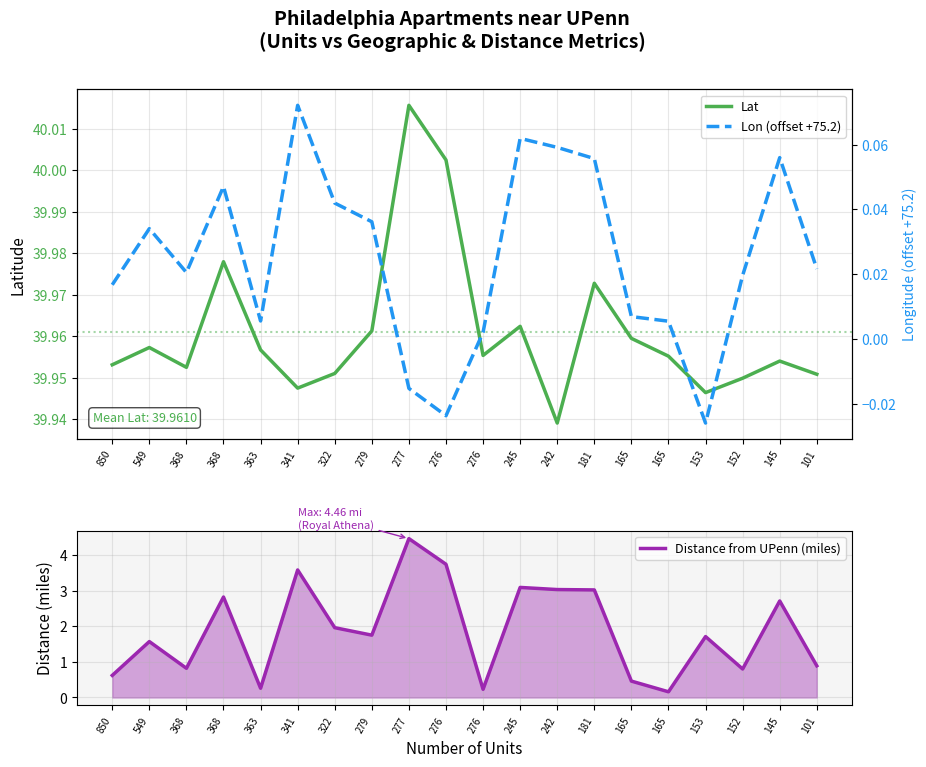

The Lon (offset +75.2) series shows 0.0 at 368. True or false?

True